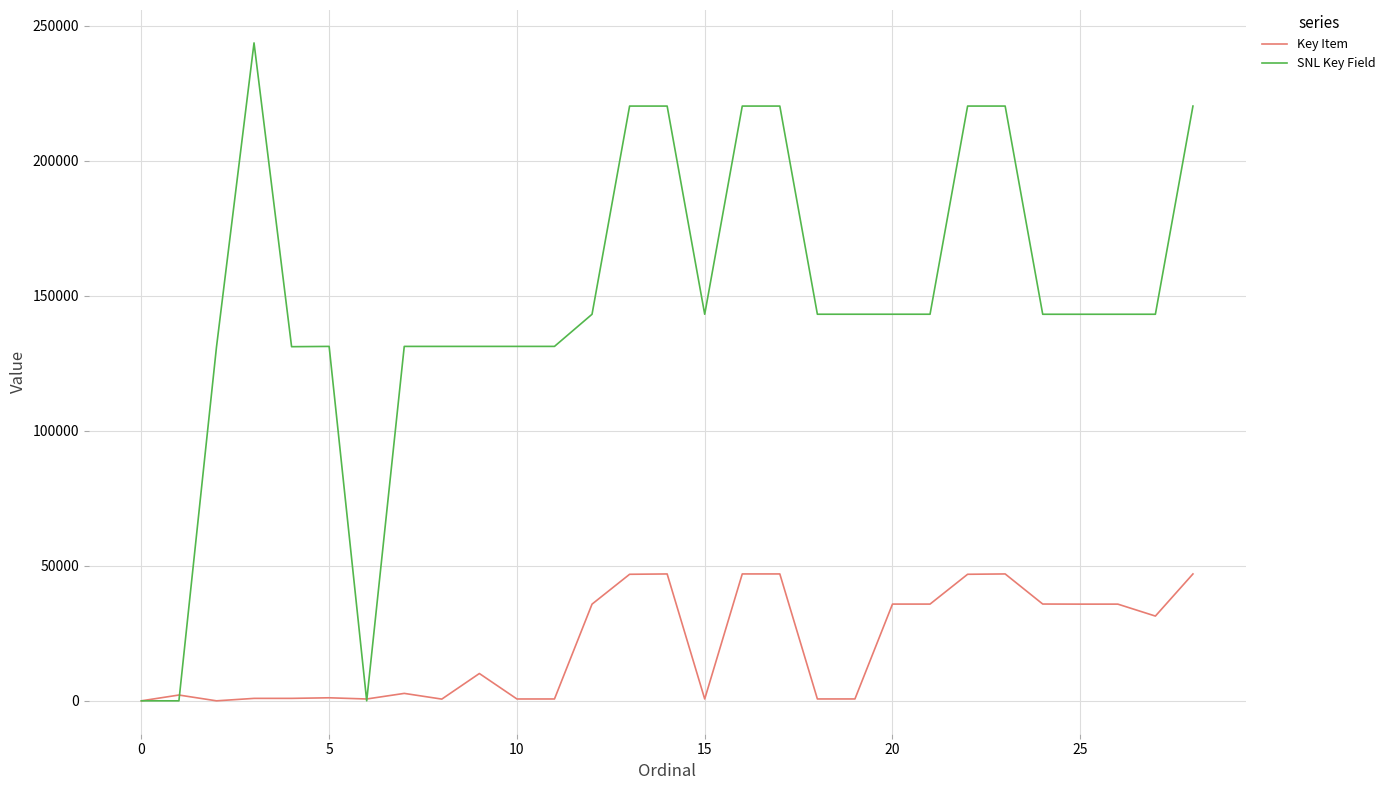

What is the difference between the maximum and minimum values in the Key Item series?

46998